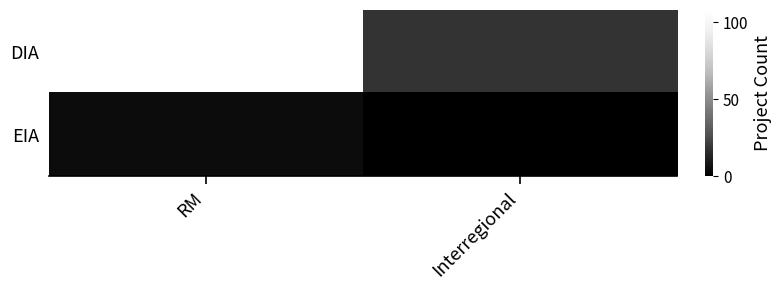

Reading right to left, extract all data points from this chart.

DIA: Interregional=18	RM=108
EIA: Interregional=0	RM=5